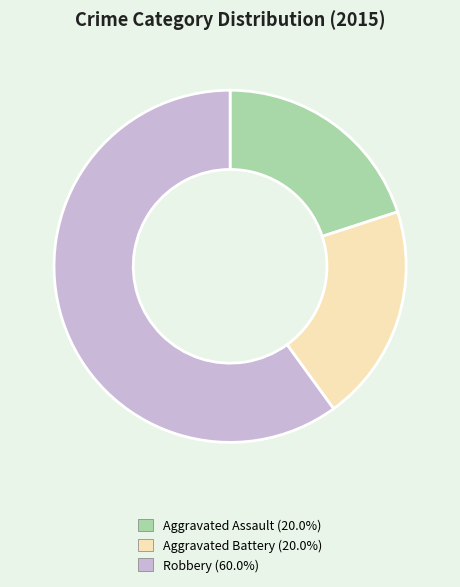

Is the sum of Aggravated Battery and Robbery greater than half?

Yes